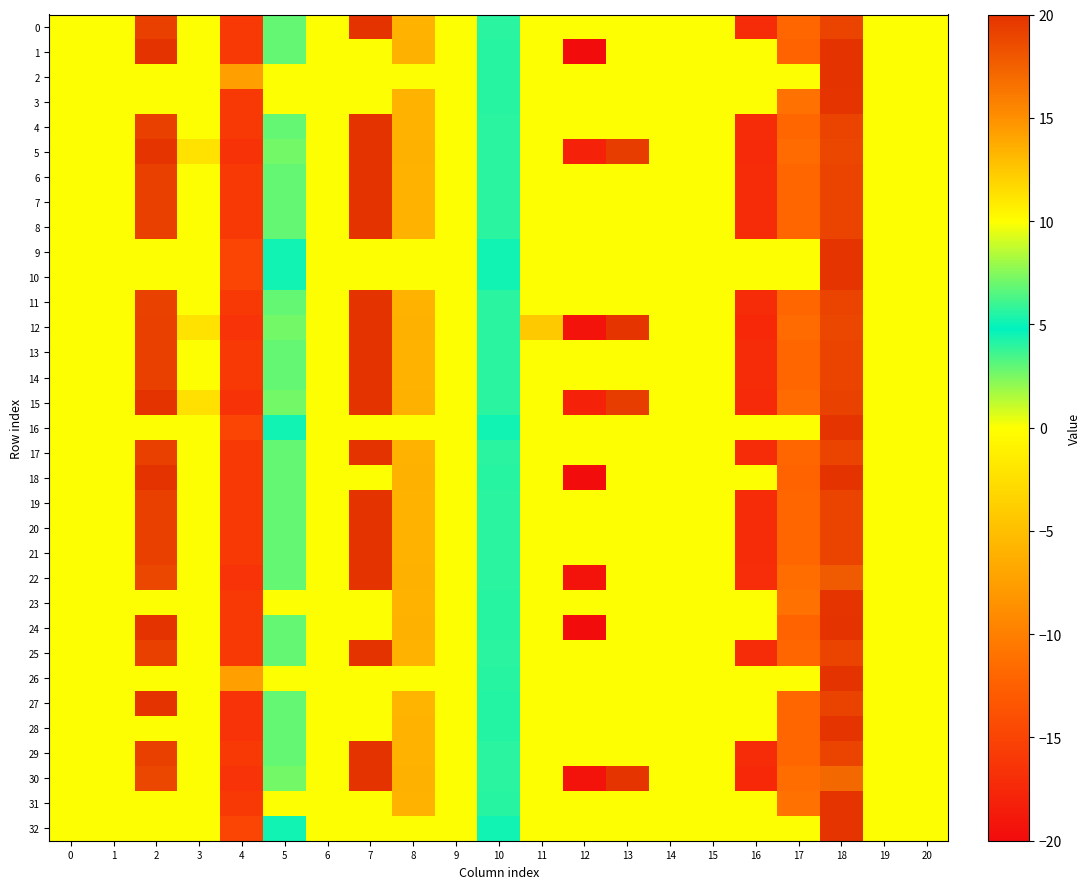

Reading left to right, transcribe all the data shown in this chart.

0: 0=0.0	1=0.0	2=19.3	3=0.0	4=-16.0	5=2.9	6=0.0	7=20.0	8=13.4	9=0.0	10=5.7	11=0.0	12=0.0	13=0.0	14=0.0	15=0.0	16=-17.2	17=-11.9	18=19.1	19=0.0	20=0.0
1: 0=0.0	1=0.0	2=20.0	3=0.0	4=-16.0	5=2.9	6=0.0	7=0.0	8=13.5	9=0.0	10=5.6	11=0.0	12=-20.0	13=0.0	14=0.0	15=0.0	16=0.0	17=-12.3	18=19.9	19=0.0	20=0.0
2: 0=0.0	1=0.0	2=0.0	3=0.0	4=-7.5	5=0.0	6=0.0	7=0.0	8=0.0	9=0.0	10=5.6	11=0.0	12=0.0	13=0.0	14=0.0	15=0.0	16=0.0	17=0.0	18=19.9	19=0.0	20=0.0
3: 0=0.0	1=0.0	2=0.0	3=0.0	4=-16.0	5=0.0	6=0.0	7=0.0	8=13.4	9=0.0	10=5.6	11=0.0	12=0.0	13=0.0	14=0.0	15=0.0	16=0.0	17=-11.1	18=19.9	19=0.0	20=0.0
4: 0=0.0	1=0.0	2=19.3	3=0.0	4=-16.0	5=2.9	6=0.0	7=20.0	8=13.4	9=0.0	10=5.7	11=0.0	12=0.0	13=0.0	14=0.0	15=0.0	16=-17.2	17=-11.9	18=19.1	19=0.0	20=0.0
5: 0=0.0	1=0.0	2=19.9	3=-2.2	4=-16.6	5=2.6	6=0.0	7=20.0	8=13.5	9=0.0	10=5.7	11=0.0	12=-18.1	13=19.4	14=0.0	15=0.0	16=-17.3	17=-11.5	18=18.9	19=0.0	20=0.0
6: 0=0.0	1=0.0	2=19.3	3=0.0	4=-16.0	5=2.9	6=0.0	7=20.0	8=13.4	9=0.0	10=5.7	11=0.0	12=0.0	13=0.0	14=0.0	15=0.0	16=-17.2	17=-11.9	18=19.1	19=0.0	20=0.0
7: 0=0.0	1=0.0	2=19.3	3=0.0	4=-16.0	5=2.9	6=0.0	7=20.0	8=13.4	9=0.0	10=5.7	11=0.0	12=0.0	13=0.0	14=0.0	15=0.0	16=-17.2	17=-11.9	18=19.0	19=0.0	20=0.0
8: 0=0.0	1=0.0	2=19.3	3=0.0	4=-16.0	5=2.9	6=0.0	7=20.0	8=13.4	9=0.0	10=5.7	11=0.0	12=0.0	13=0.0	14=0.0	15=0.0	16=-17.2	17=-11.9	18=19.1	19=0.0	20=0.0
9: 0=0.0	1=0.0	2=0.0	3=0.0	4=-14.8	5=5.1	6=0.0	7=0.0	8=0.0	9=0.0	10=5.1	11=0.0	12=0.0	13=0.0	14=0.0	15=0.0	16=0.0	17=0.0	18=19.9	19=0.0	20=0.0
10: 0=0.0	1=0.0	2=0.0	3=0.0	4=-14.8	5=5.1	6=0.0	7=0.0	8=0.0	9=0.0	10=5.1	11=0.0	12=0.0	13=0.0	14=0.0	15=0.0	16=0.0	17=0.0	18=19.9	19=0.0	20=0.0
11: 0=0.0	1=0.0	2=19.2	3=0.0	4=-16.0	5=2.9	6=0.0	7=20.0	8=13.4	9=0.0	10=5.7	11=0.0	12=0.0	13=0.0	14=0.0	15=0.0	16=-17.2	17=-11.9	18=19.1	19=0.0	20=0.0
12: 0=0.0	1=0.0	2=19.3	3=-2.2	4=-16.5	5=2.6	6=0.0	7=20.0	8=13.5	9=0.0	10=5.7	11=-4.2	12=-19.3	13=19.9	14=0.0	15=0.0	16=-17.5	17=-11.5	18=18.9	19=0.0	20=0.0
13: 0=0.0	1=0.0	2=19.3	3=0.0	4=-16.0	5=2.9	6=0.0	7=20.0	8=13.4	9=0.0	10=5.7	11=0.0	12=0.0	13=0.0	14=0.0	15=0.0	16=-17.2	17=-11.9	18=19.1	19=0.0	20=0.0
14: 0=0.0	1=0.0	2=19.3	3=0.0	4=-16.0	5=2.9	6=0.0	7=20.0	8=13.4	9=0.0	10=5.7	11=0.0	12=0.0	13=0.0	14=0.0	15=0.0	16=-17.2	17=-11.9	18=19.1	19=0.0	20=0.0
15: 0=0.0	1=0.0	2=20.0	3=-2.4	4=-16.6	5=2.6	6=0.0	7=20.0	8=13.5	9=0.0	10=5.7	11=0.0	12=-18.0	13=19.4	14=0.0	15=0.0	16=-17.3	17=-11.5	18=19.1	19=0.0	20=0.0
16: 0=0.0	1=0.0	2=0.0	3=0.0	4=-14.8	5=5.1	6=0.0	7=0.0	8=0.0	9=0.0	10=5.1	11=0.0	12=0.0	13=0.0	14=0.0	15=0.0	16=0.0	17=0.0	18=19.9	19=0.0	20=0.0
17: 0=0.0	1=0.0	2=19.3	3=0.0	4=-16.0	5=2.9	6=0.0	7=20.0	8=13.4	9=0.0	10=5.7	11=0.0	12=0.0	13=0.0	14=0.0	15=0.0	16=-17.2	17=-11.9	18=19.1	19=0.0	20=0.0
18: 0=0.0	1=0.0	2=20.0	3=0.0	4=-16.0	5=2.9	6=0.0	7=0.0	8=13.5	9=0.0	10=5.6	11=0.0	12=-20.0	13=0.0	14=0.0	15=0.0	16=0.0	17=-12.3	18=19.9	19=0.0	20=0.0
19: 0=0.0	1=0.0	2=19.3	3=0.0	4=-16.0	5=2.9	6=0.0	7=20.0	8=13.4	9=0.0	10=5.7	11=0.0	12=0.0	13=0.0	14=0.0	15=0.0	16=-17.2	17=-11.9	18=19.1	19=0.0	20=0.0
20: 0=0.0	1=0.0	2=19.3	3=0.0	4=-16.0	5=2.9	6=0.0	7=20.0	8=13.4	9=0.0	10=5.7	11=0.0	12=0.0	13=0.0	14=0.0	15=0.0	16=-17.2	17=-11.9	18=19.1	19=0.0	20=0.0
21: 0=0.0	1=0.0	2=19.3	3=0.0	4=-16.0	5=2.9	6=0.0	7=20.0	8=13.4	9=0.0	10=5.7	11=0.0	12=0.0	13=0.0	14=0.0	15=0.0	16=-17.2	17=-11.9	18=19.1	19=0.0	20=0.0
22: 0=0.0	1=0.0	2=18.9	3=0.0	4=-16.5	5=2.9	6=0.0	7=20.0	8=13.5	9=0.0	10=5.6	11=0.0	12=-19.3	13=0.0	14=0.0	15=0.0	16=-17.0	17=-11.5	18=17.9	19=0.0	20=0.0
23: 0=0.0	1=0.0	2=0.0	3=0.0	4=-16.0	5=0.0	6=0.0	7=0.0	8=13.4	9=0.0	10=5.6	11=0.0	12=0.0	13=0.0	14=0.0	15=0.0	16=0.0	17=-11.1	18=19.9	19=0.0	20=0.0
24: 0=0.0	1=0.0	2=20.0	3=0.0	4=-16.0	5=2.9	6=0.0	7=0.0	8=13.5	9=0.0	10=5.6	11=0.0	12=-20.0	13=0.0	14=0.0	15=0.0	16=0.0	17=-12.3	18=19.9	19=0.0	20=0.0
25: 0=0.0	1=0.0	2=19.3	3=0.0	4=-16.0	5=2.9	6=0.0	7=20.0	8=13.4	9=0.0	10=5.7	11=0.0	12=0.0	13=0.0	14=0.0	15=0.0	16=-17.2	17=-11.9	18=19.1	19=0.0	20=0.0
26: 0=0.0	1=0.0	2=0.0	3=0.0	4=-7.5	5=0.0	6=0.0	7=0.0	8=0.0	9=0.0	10=5.6	11=0.0	12=0.0	13=0.0	14=0.0	15=0.0	16=0.0	17=0.0	18=19.9	19=0.0	20=0.0
27: 0=0.0	1=0.0	2=20.0	3=0.0	4=-16.5	5=3.0	6=0.0	7=0.0	8=13.3	9=0.0	10=5.5	11=0.0	12=0.0	13=0.0	14=0.0	15=0.0	16=0.0	17=-11.9	18=19.1	19=0.0	20=0.0
28: 0=0.0	1=0.0	2=0.0	3=0.0	4=-16.5	5=3.0	6=0.0	7=0.0	8=13.4	9=0.0	10=5.5	11=0.0	12=0.0	13=0.0	14=0.0	15=0.0	16=0.0	17=-11.9	18=19.9	19=0.0	20=0.0
29: 0=0.0	1=0.0	2=19.3	3=0.0	4=-16.0	5=2.9	6=0.0	7=20.0	8=13.4	9=0.0	10=5.7	11=0.0	12=0.0	13=0.0	14=0.0	15=0.0	16=-17.2	17=-11.9	18=19.1	19=0.0	20=0.0
30: 0=0.0	1=0.0	2=18.9	3=0.0	4=-16.5	5=2.6	6=0.0	7=20.0	8=13.5	9=0.0	10=5.6	11=0.0	12=-19.3	13=19.9	14=0.0	15=0.0	16=-17.5	17=-11.5	18=17.1	19=0.0	20=0.0
31: 0=0.0	1=0.0	2=0.0	3=0.0	4=-16.0	5=0.0	6=0.0	7=0.0	8=13.4	9=0.0	10=5.6	11=0.0	12=0.0	13=0.0	14=0.0	15=0.0	16=0.0	17=-11.1	18=19.9	19=0.0	20=0.0
32: 0=0.0	1=0.0	2=0.0	3=0.0	4=-14.8	5=5.1	6=0.0	7=0.0	8=0.0	9=0.0	10=5.1	11=0.0	12=0.0	13=0.0	14=0.0	15=0.0	16=0.0	17=0.0	18=19.9	19=0.0	20=0.0